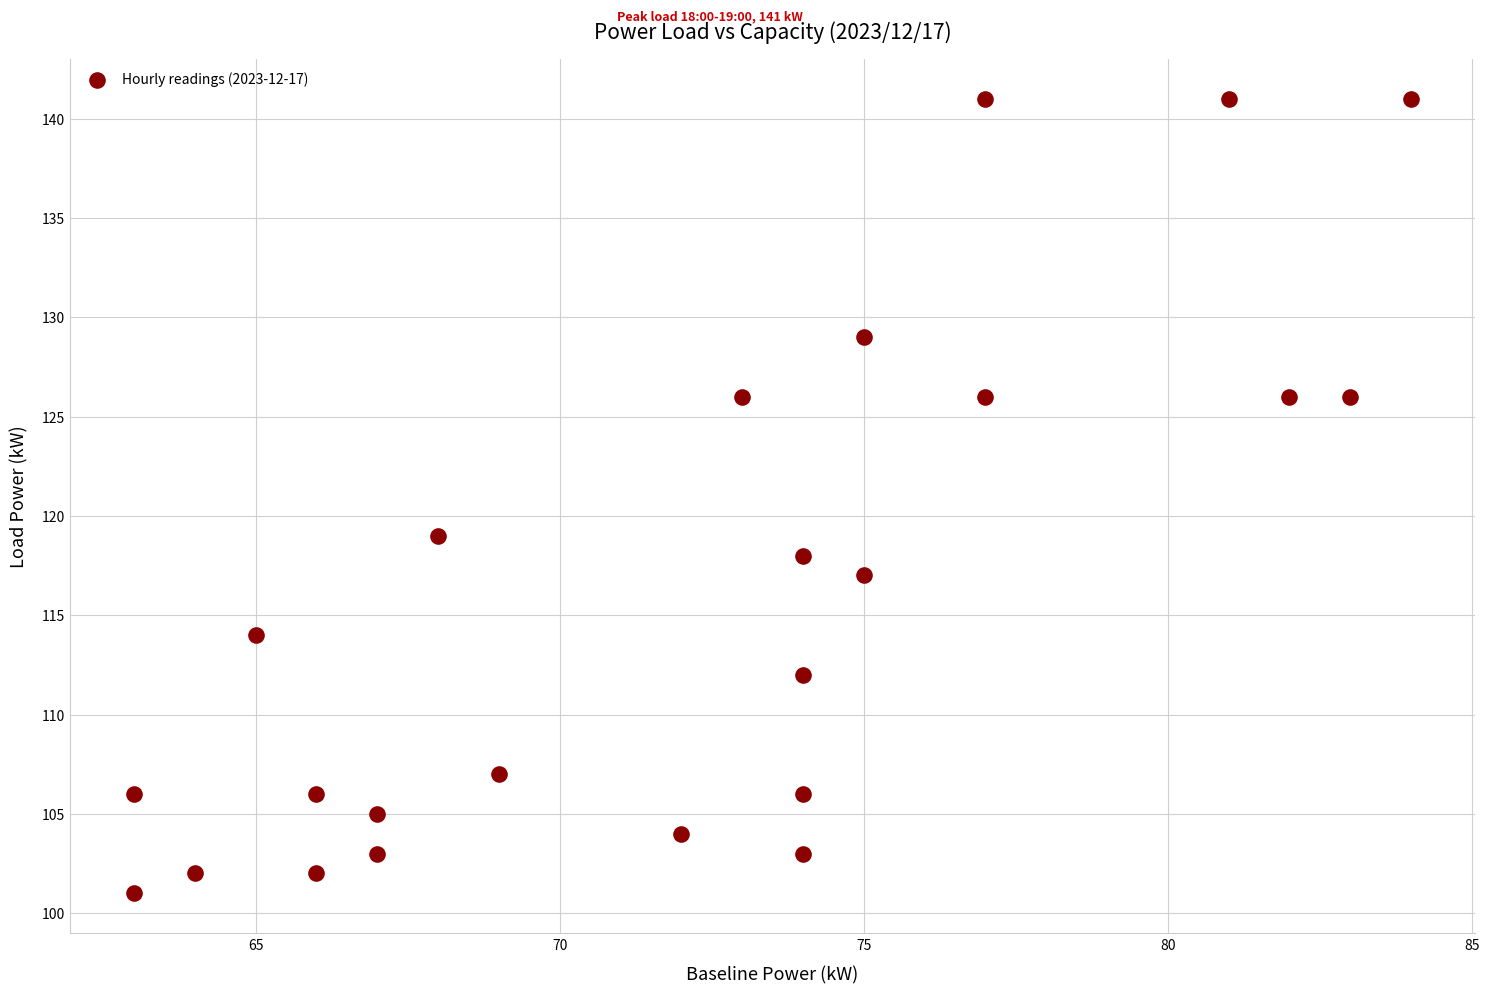

What is the range of X values (max minus min)?

21